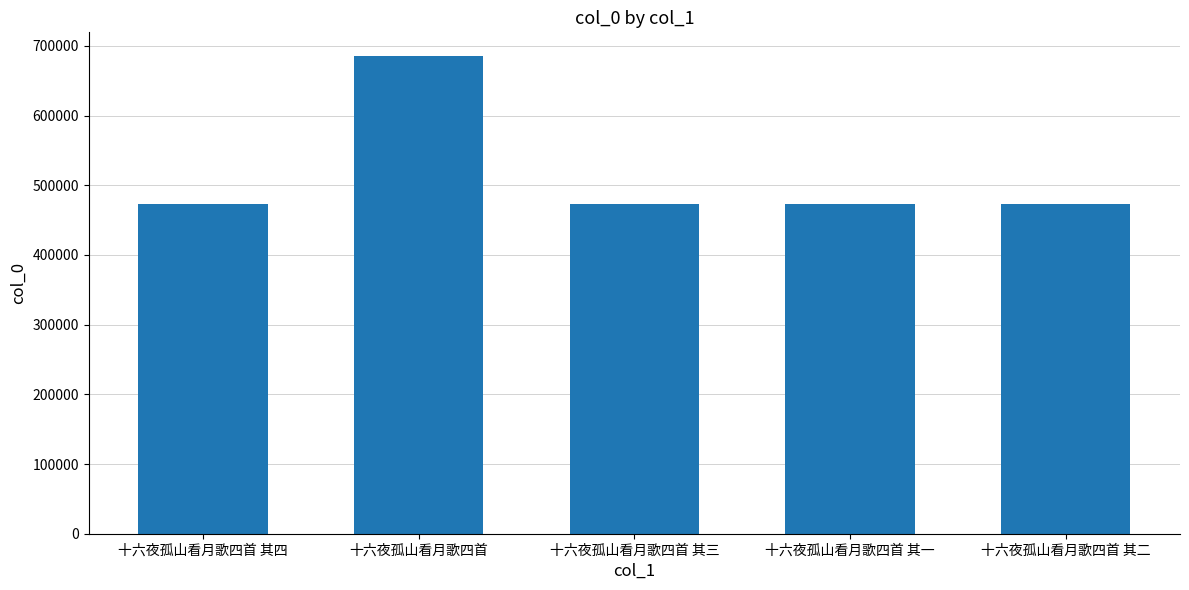

How many data points does each series have?

5